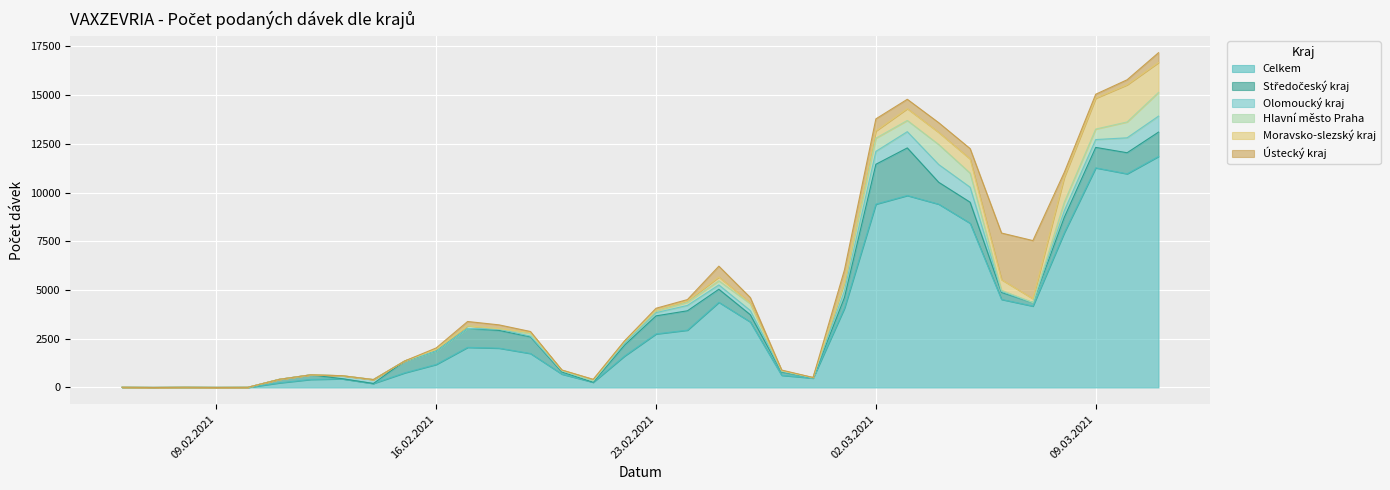

Reading left to right, transcribe all the data shown in this chart.

Celkem: 06.02.2021=7	07.02.2021=1	08.02.2021=7	09.02.2021=2	10.02.2021=5	11.02.2021=235	12.02.2021=412	13.02.2021=445	14.02.2021=205	15.02.2021=753	16.02.2021=1180	17.02.2021=2058	18.02.2021=2018	19.02.2021=1744	20.02.2021=686	21.02.2021=268	22.02.2021=1616	23.02.2021=2747	24.02.2021=2941	25.02.2021=4368	26.02.2021=3362	27.02.2021=624	28.02.2021=480	01.03.2021=4072	02.03.2021=9404	03.03.2021=9845	04.03.2021=9403	05.03.2021=8424	06.03.2021=4517	07.03.2021=4174	08.03.2021=7942	09.03.2021=11265	10.03.2021=10960	11.03.2021=11851
Středočeský kraj: 06.02.2021=0	07.02.2021=0	08.02.2021=1	09.02.2021=0	10.02.2021=0	11.02.2021=181	12.02.2021=234	13.02.2021=8	14.02.2021=0	15.02.2021=607	16.02.2021=684	17.02.2021=967	18.02.2021=909	19.02.2021=854	20.02.2021=112	21.02.2021=0	22.02.2021=561	23.02.2021=927	24.02.2021=993	25.02.2021=671	26.02.2021=372	27.02.2021=167	28.02.2021=12	01.03.2021=545	02.03.2021=2044	03.03.2021=2442	04.03.2021=1122	05.03.2021=1079	06.03.2021=361	07.03.2021=172	08.03.2021=789	09.03.2021=1049	10.03.2021=1080	11.03.2021=1248
Olomoucký kraj: 06.02.2021=1	07.02.2021=0	08.02.2021=0	09.02.2021=0	10.02.2021=0	11.02.2021=0	12.02.2021=0	13.02.2021=149	14.02.2021=200	15.02.2021=1	16.02.2021=1	17.02.2021=1	18.02.2021=66	19.02.2021=37	20.02.2021=53	21.02.2021=69	22.02.2021=94	23.02.2021=165	24.02.2021=276	25.02.2021=220	26.02.2021=215	27.02.2021=34	28.02.2021=0	01.03.2021=340	02.03.2021=662	03.03.2021=833	04.03.2021=910	05.03.2021=769	06.03.2021=47	07.03.2021=1	08.03.2021=336	09.03.2021=402	10.03.2021=766	11.03.2021=819
Hlavní město Praha: 06.02.2021=2	07.02.2021=0	08.02.2021=1	09.02.2021=1	10.02.2021=3	11.02.2021=0	12.02.2021=1	13.02.2021=2	14.02.2021=0	15.02.2021=1	16.02.2021=93	17.02.2021=145	18.02.2021=22	19.02.2021=129	20.02.2021=16	21.02.2021=3	22.02.2021=80	23.02.2021=84	24.02.2021=157	25.02.2021=212	26.02.2021=351	27.02.2021=37	28.02.2021=17	01.03.2021=420	02.03.2021=676	03.03.2021=576	04.03.2021=1026	05.03.2021=722	06.03.2021=59	07.03.2021=15	08.03.2021=436	09.03.2021=538	10.03.2021=812	11.03.2021=1216
Moravsko-slezský kraj: 06.02.2021=2	07.02.2021=1	08.02.2021=1	09.02.2021=0	10.02.2021=0	11.02.2021=0	12.02.2021=0	13.02.2021=0	14.02.2021=0	15.02.2021=0	16.02.2021=2	17.02.2021=0	18.02.2021=1	19.02.2021=59	20.02.2021=29	21.02.2021=75	22.02.2021=35	23.02.2021=45	24.02.2021=70	25.02.2021=194	26.02.2021=37	27.02.2021=2	28.02.2021=1	01.03.2021=45	02.03.2021=370	03.03.2021=606	04.03.2021=622	05.03.2021=726	06.03.2021=547	07.03.2021=190	08.03.2021=1280	09.03.2021=1580	10.03.2021=1905	11.03.2021=1533
Ústecký kraj: 06.02.2021=0	07.02.2021=0	08.02.2021=1	09.02.2021=0	10.02.2021=0	11.02.2021=0	12.02.2021=1	13.02.2021=1	14.02.2021=0	15.02.2021=0	16.02.2021=69	17.02.2021=214	18.02.2021=196	19.02.2021=49	20.02.2021=0	21.02.2021=0	22.02.2021=10	23.02.2021=96	24.02.2021=72	25.02.2021=558	26.02.2021=279	27.02.2021=30	28.02.2021=1	01.03.2021=613	02.03.2021=622	03.03.2021=480	04.03.2021=499	05.03.2021=533	06.03.2021=2391	07.03.2021=2983	08.03.2021=254	09.03.2021=207	10.03.2021=260	11.03.2021=505